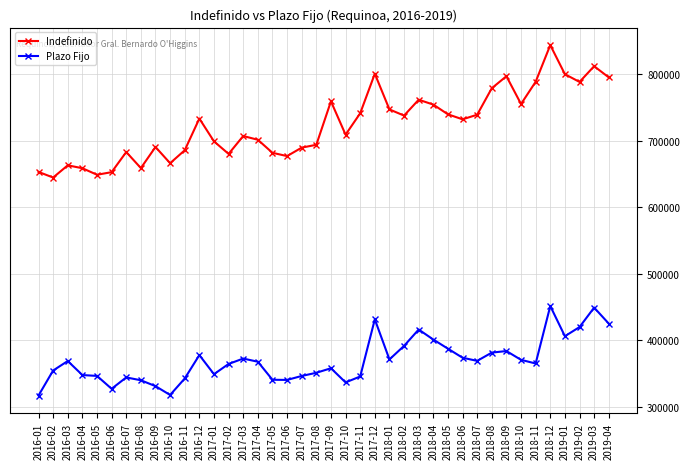

True or false: Indefinido has a value of 211416 at 2018-03.

False